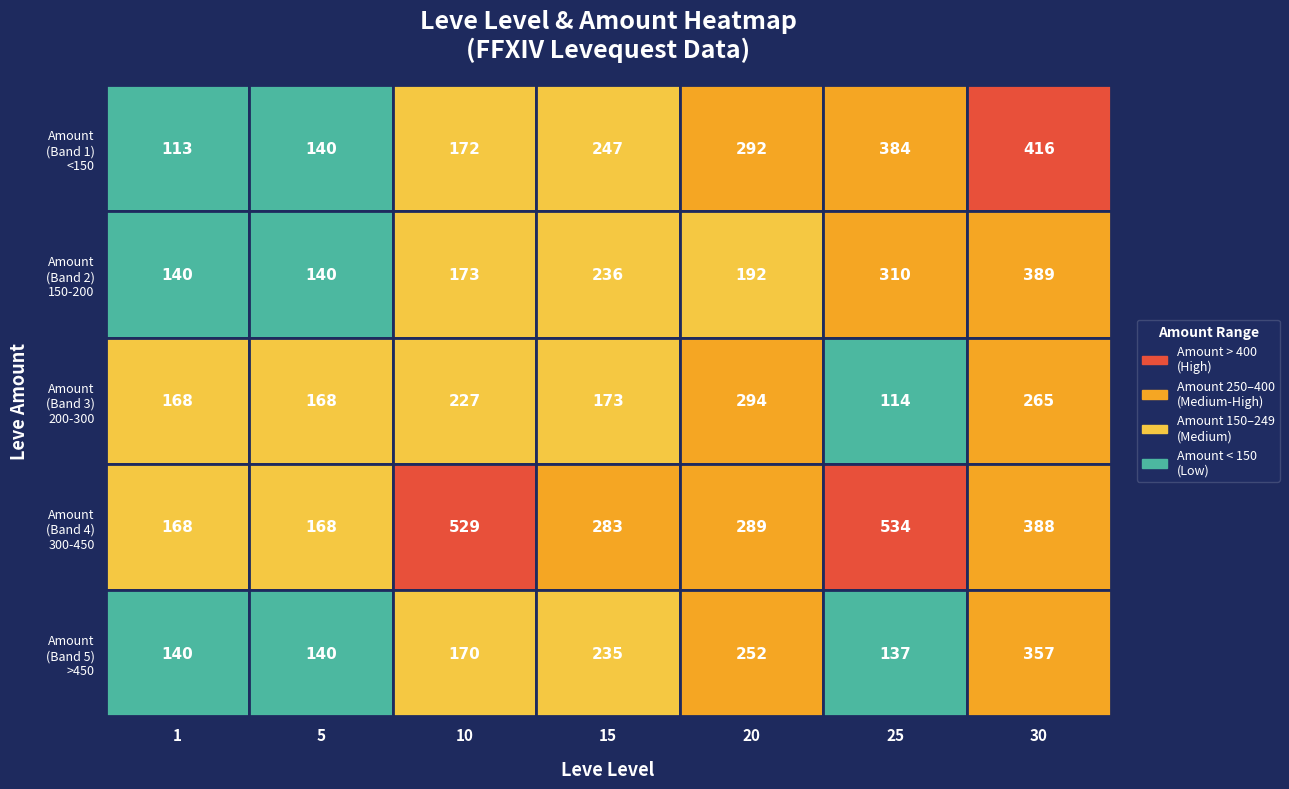

What is the average value of the 20 series?

264